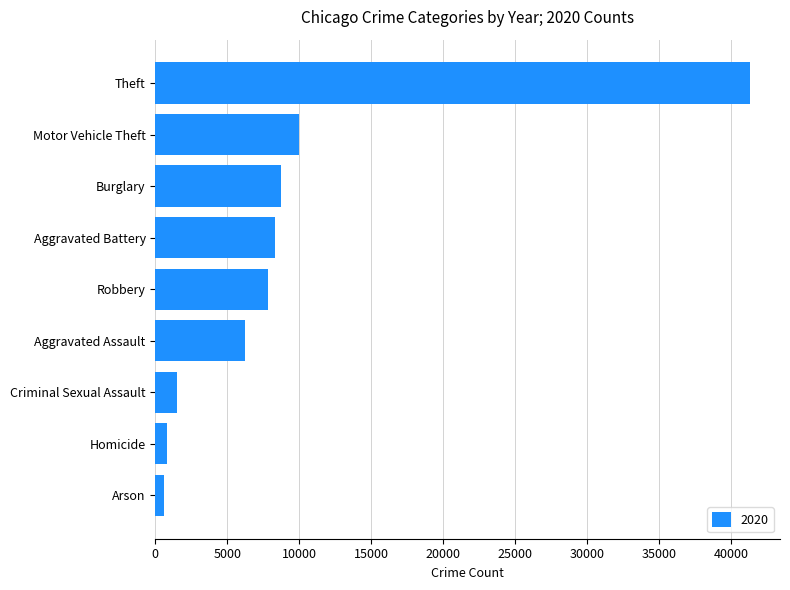

What is the average value?

9487